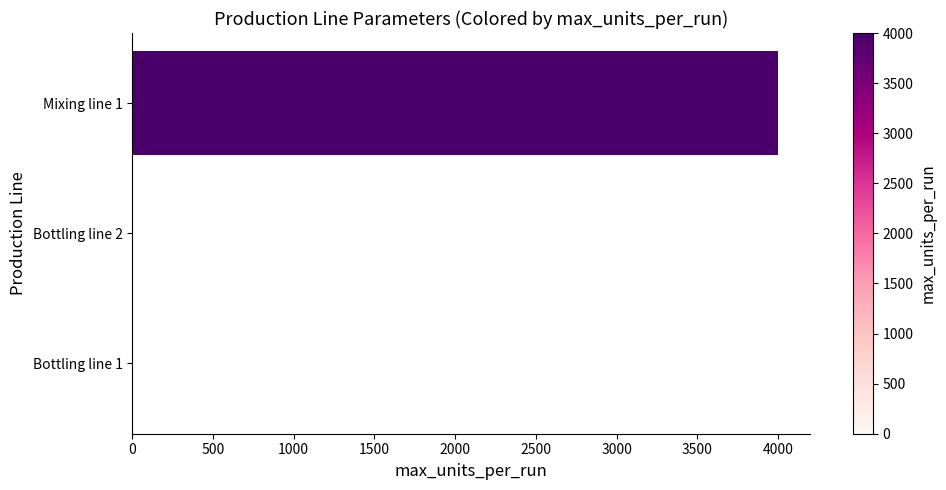

What is the greatest value displayed?

4000